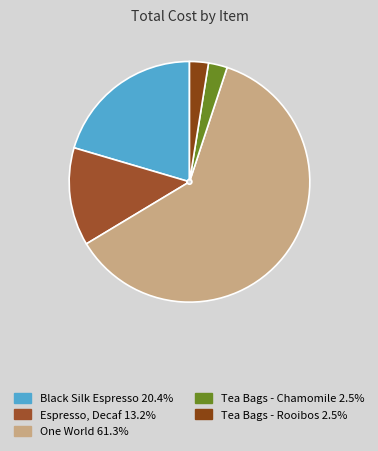

What is the majority slice?

Equal Exchange - One World